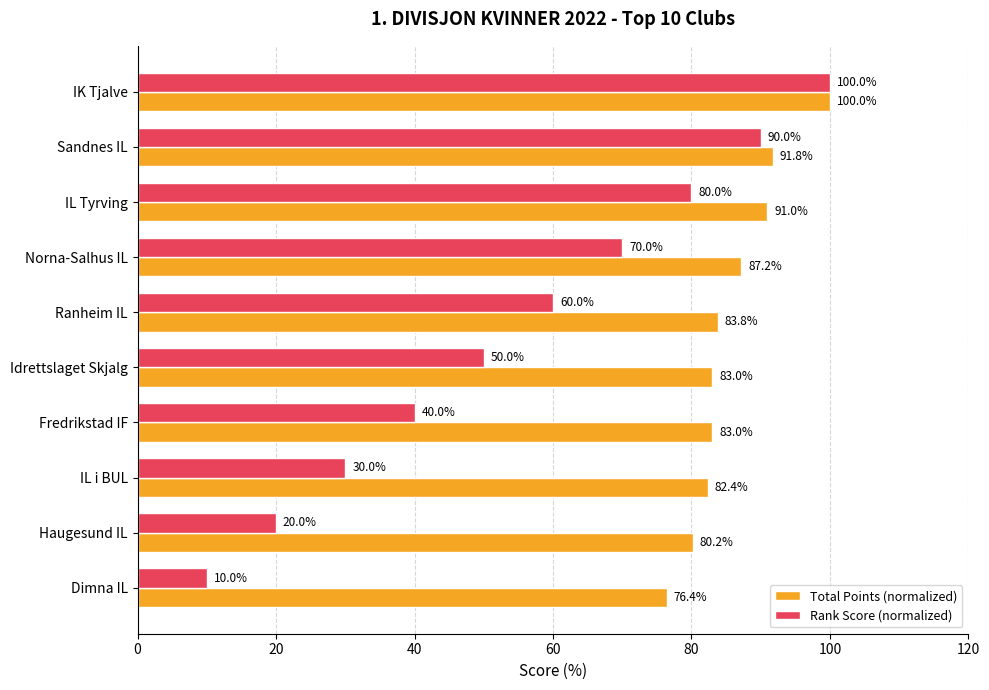

Rank the series by their average value, from highest to lowest.

Total Points (normalized), Rank Score (normalized)